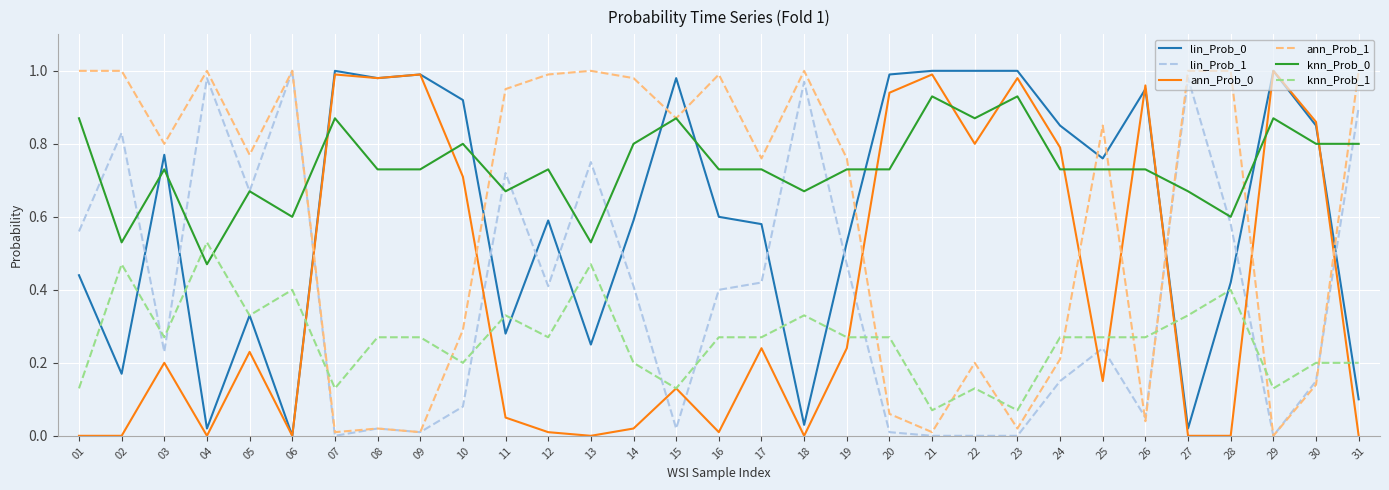

Is the value of lin_Prob_0 at 24 greater than the value of knn_Prob_0 at 16?

Yes